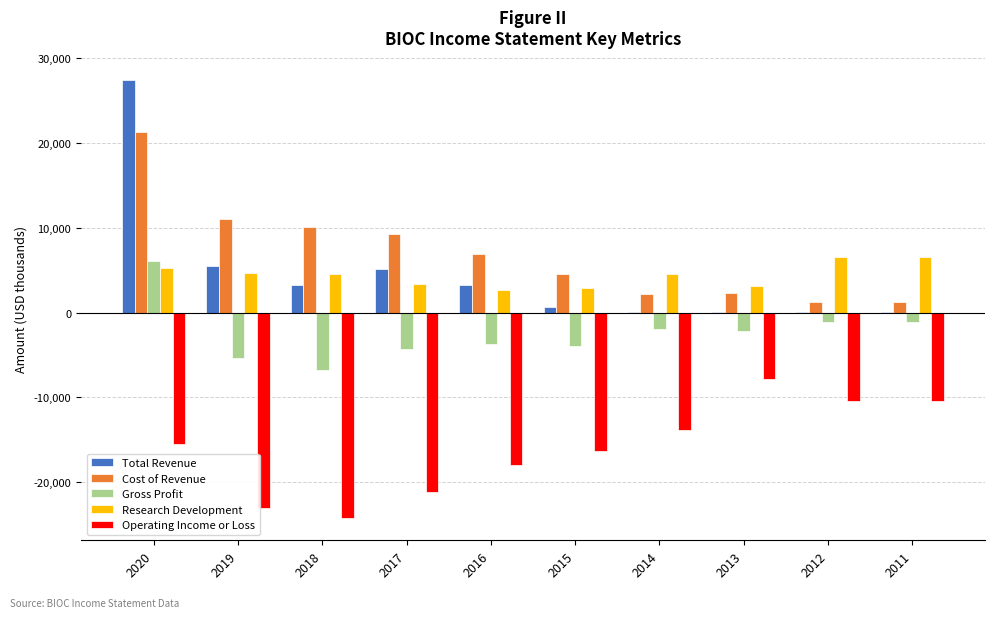

What is the average value of the Operating Income or Loss series?

-16130